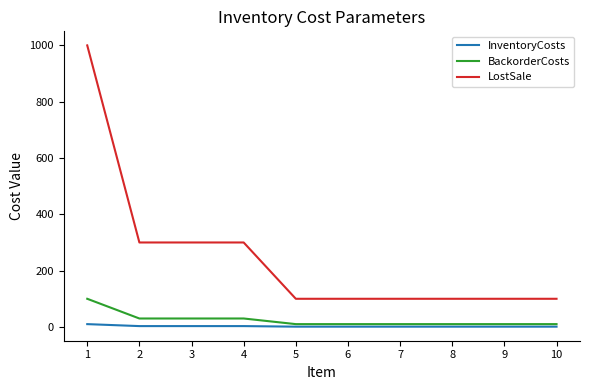

What is the lowest value of the LostSale series?

100